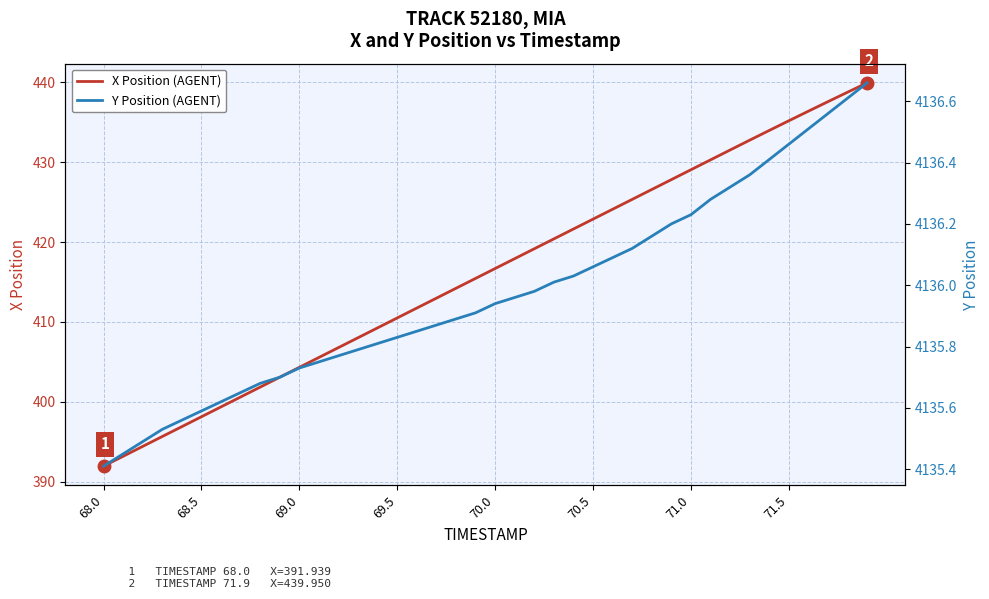

True or false: Y Position (AGENT) has more than 2 points higher than both neighbors.

False